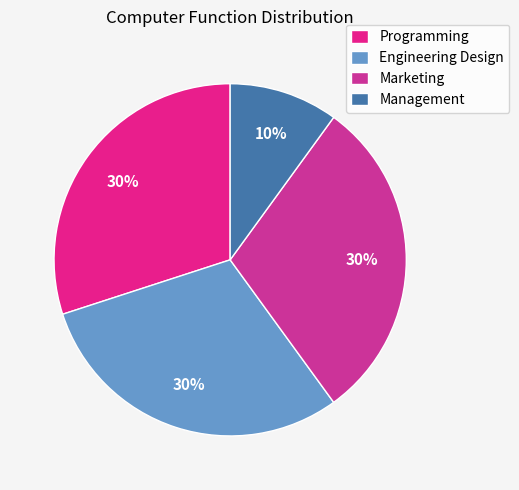

What is the ratio of the value at Engineering Design to the value at Programming?

1.0